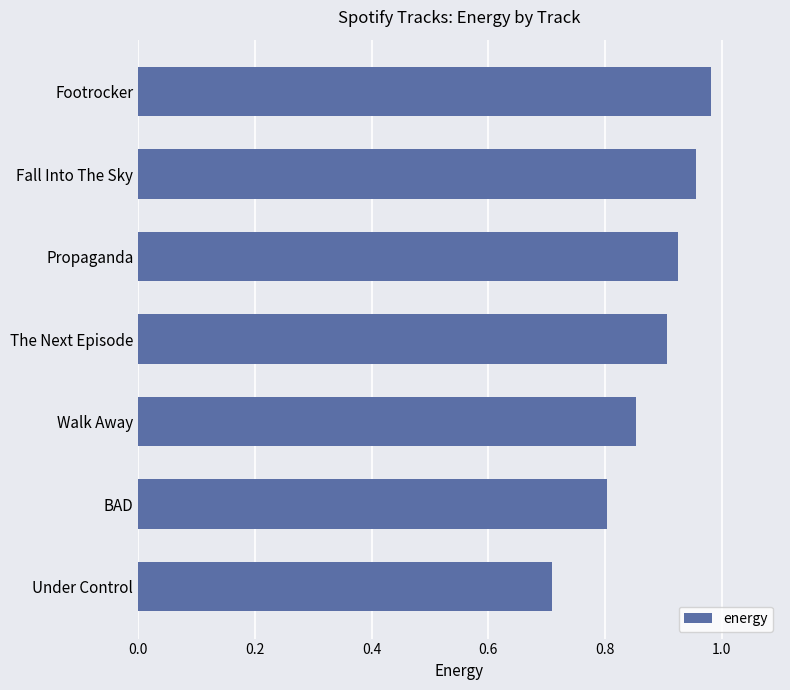

How many categories are shown in the chart?

7